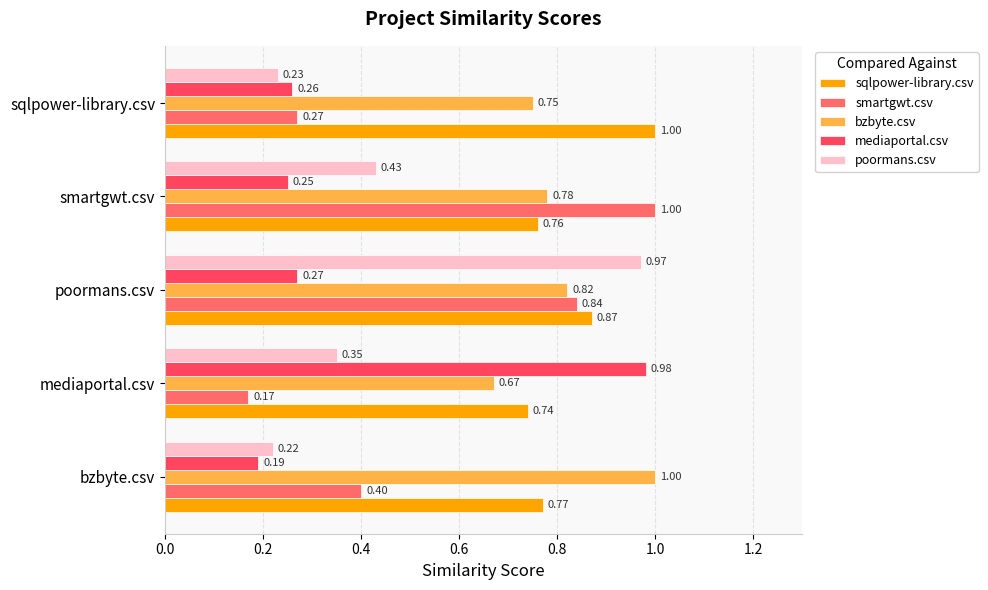

Count the number of data series in this chart.

5